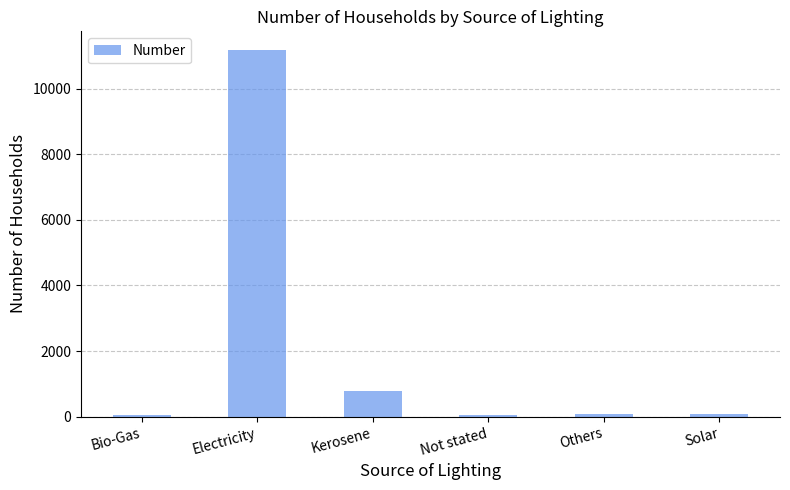

What is the sum of all values?

12185